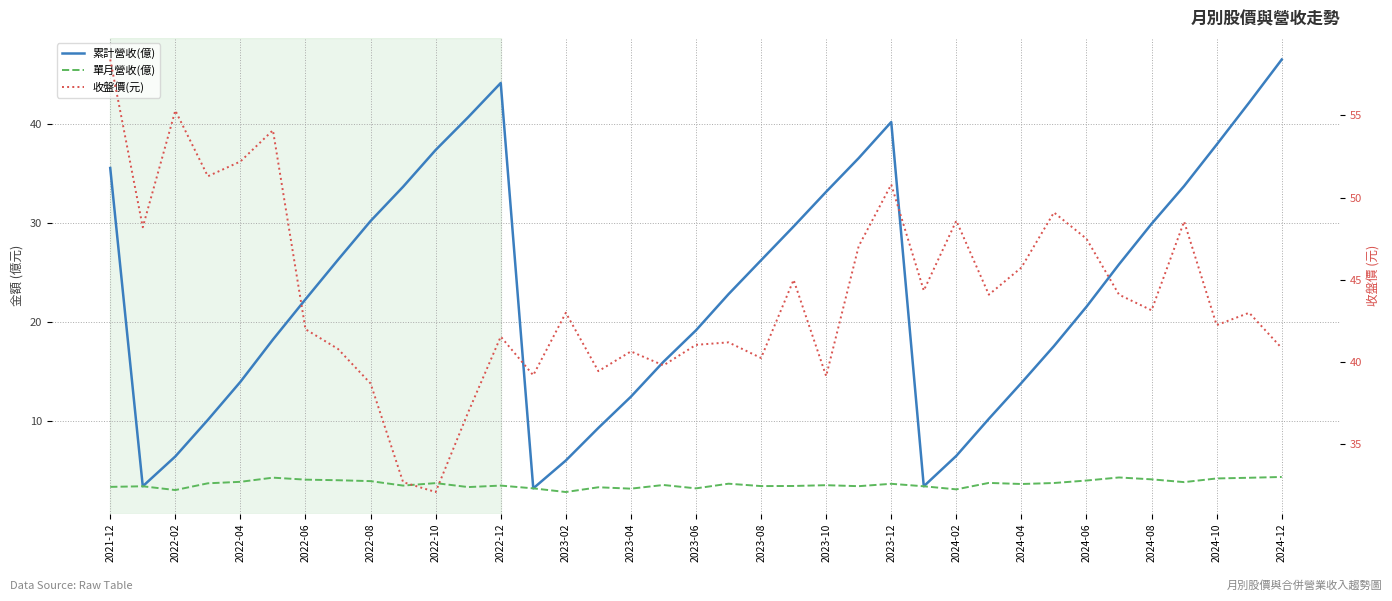

Where does the 收盤價(元) series first go above 43?

2021-12